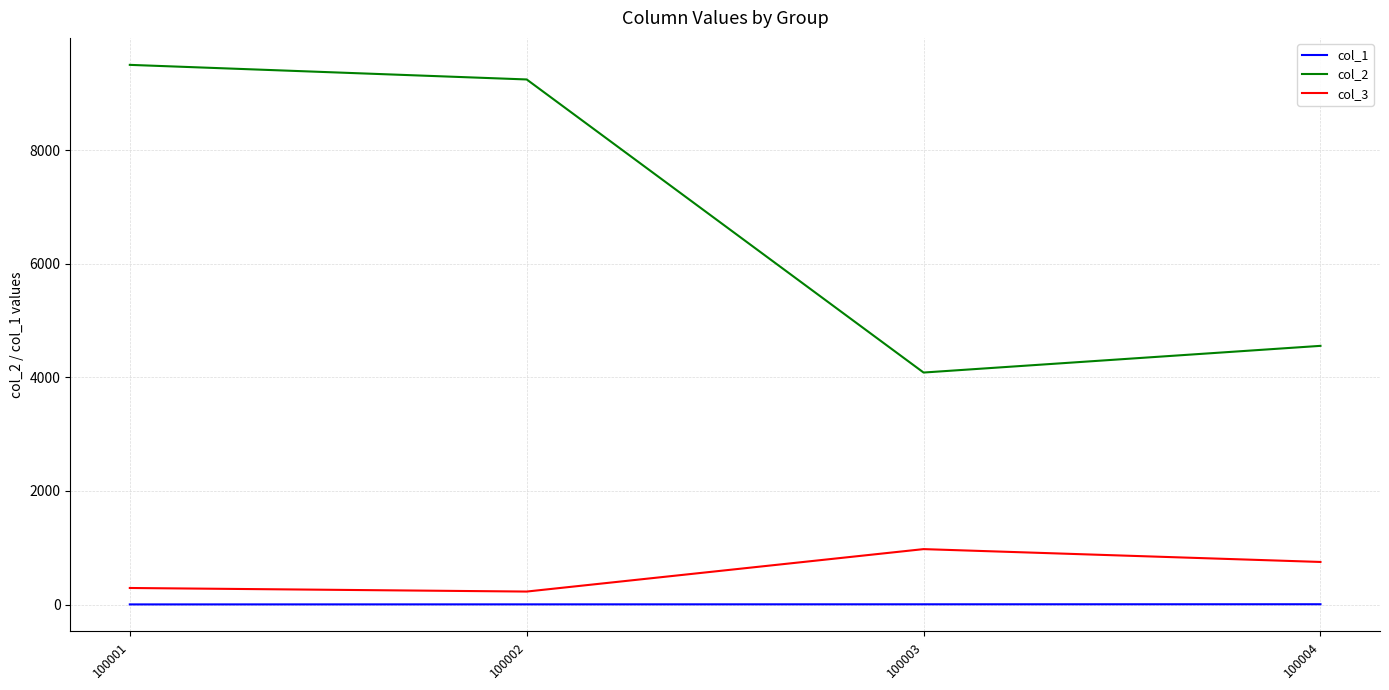

What are all the series names shown in the legend?

col_1, col_2, col_3